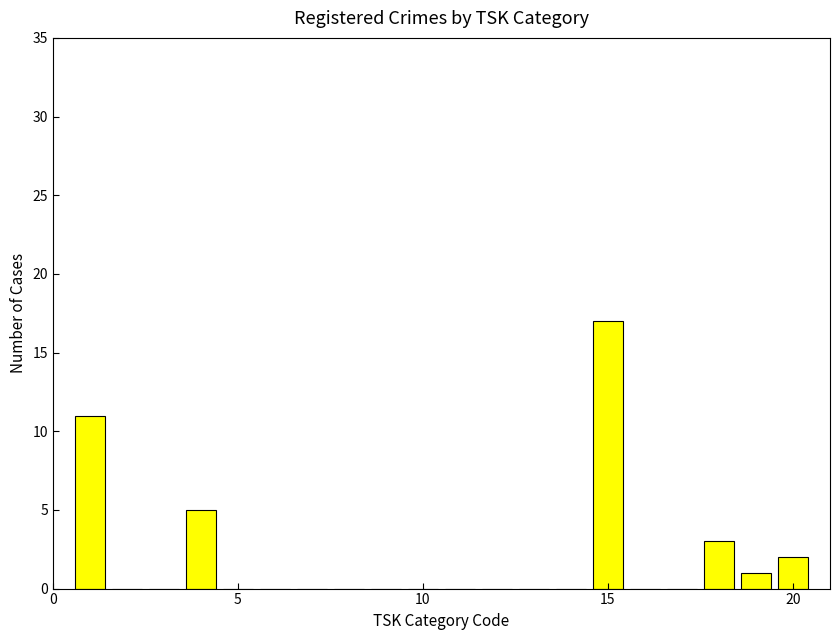

What is the sum of all values?

39